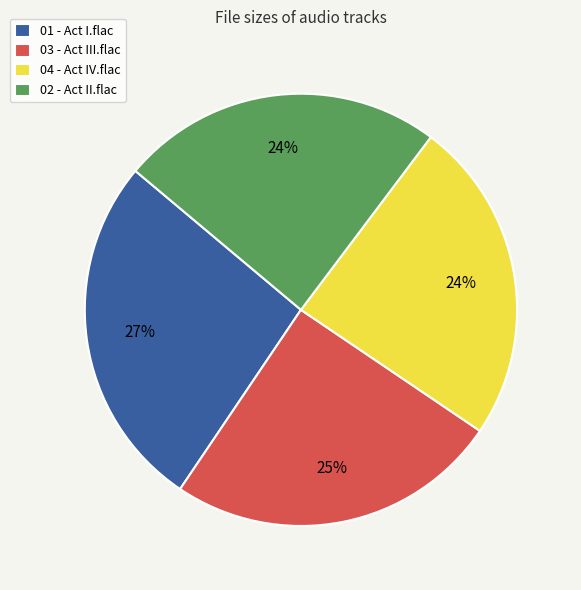

To the nearest percent, what is the difference between the largest and smallest slice percentages?

3%